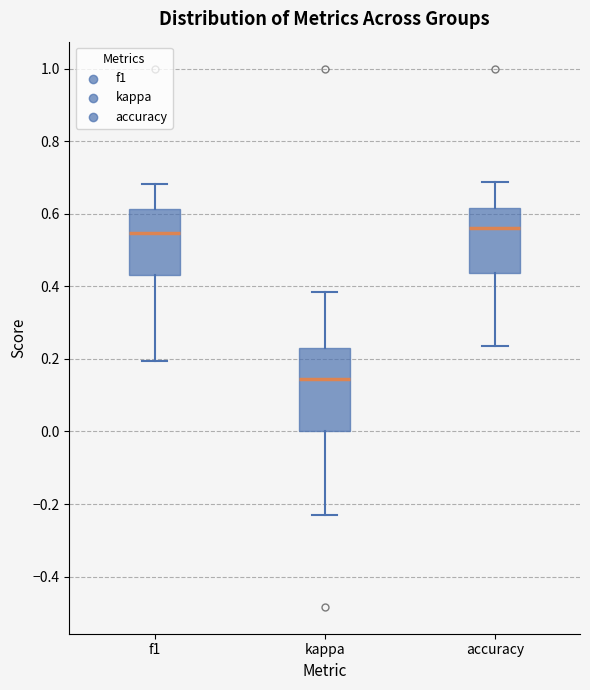

Where is the lower edge of the box for accuracy on the y-axis? The values are not printed on the chart, so give them approximately, as read against the axis.

0.44